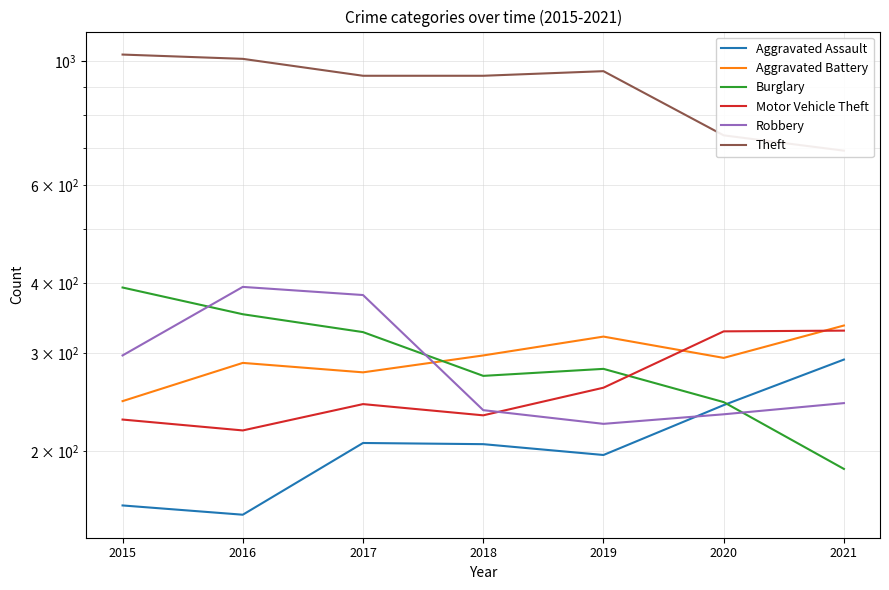

Reading left to right, transcribe all the data shown in this chart.

Aggravated Assault: 2015=160	2016=154	2017=207	2018=206	2019=197	2020=242	2021=292
Aggravated Battery: 2015=246	2016=288	2017=277	2018=297	2019=321	2020=294	2021=336
Burglary: 2015=393	2016=352	2017=327	2018=273	2019=281	2020=245	2021=186
Motor Vehicle Theft: 2015=228	2016=218	2017=243	2018=232	2019=260	2020=328	2021=329
Robbery: 2015=297	2016=394	2017=381	2018=237	2019=224	2020=233	2021=244
Theft: 2015=1027	2016=1009	2017=941	2018=941	2019=959	2020=736	2021=691